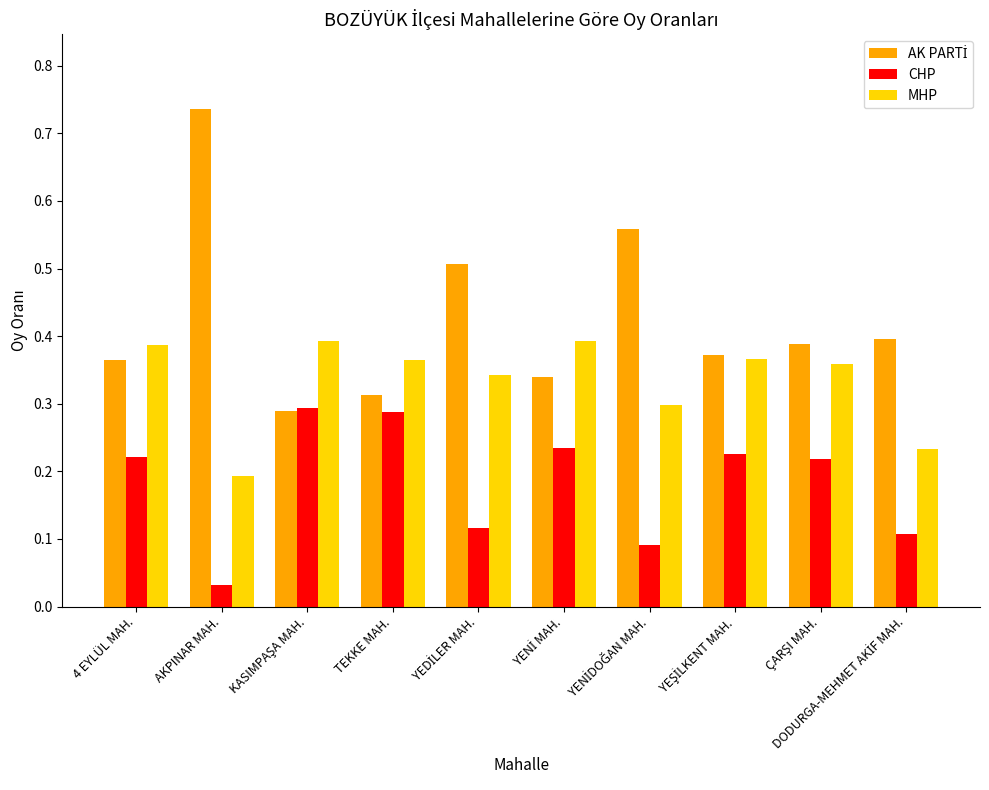

How many bars are there in each group?

3